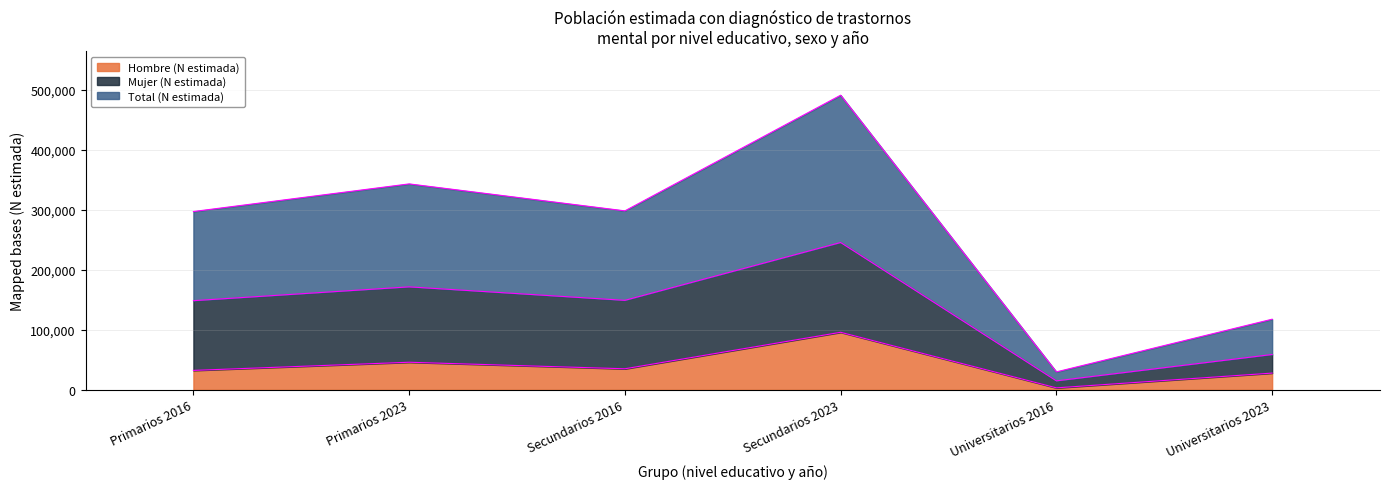

Which series changed the most between Secundarios 2023 and Universitarios 2016?

Total (N estimada)